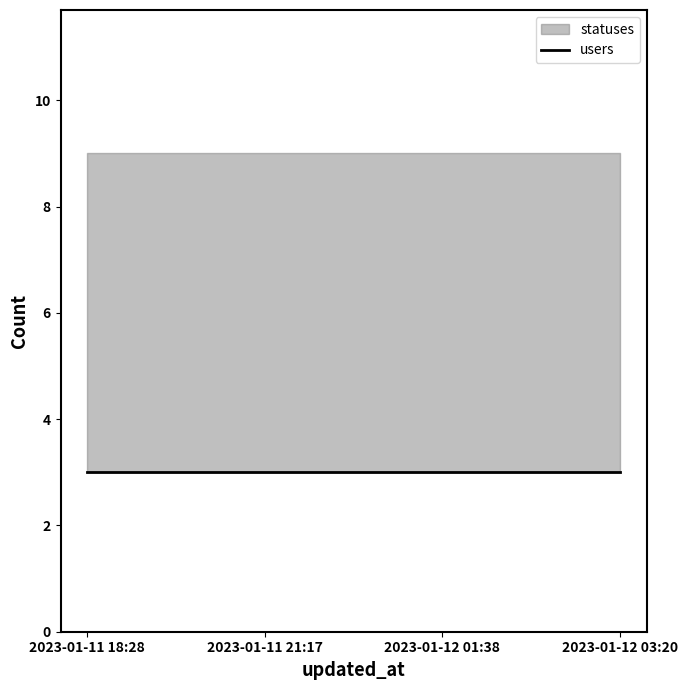

Which series has the widest spread of values?

users